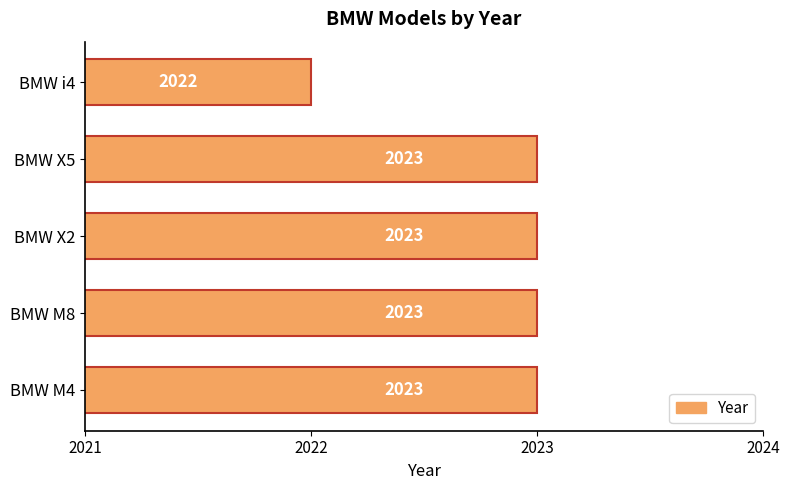

The chart shows a value of 1217 at BMW X5. True or false?

False